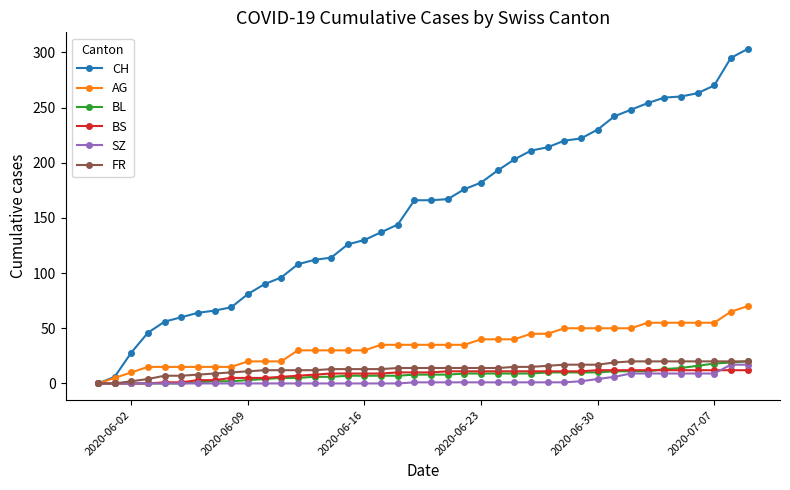

What is the sum of all CH values?

6277